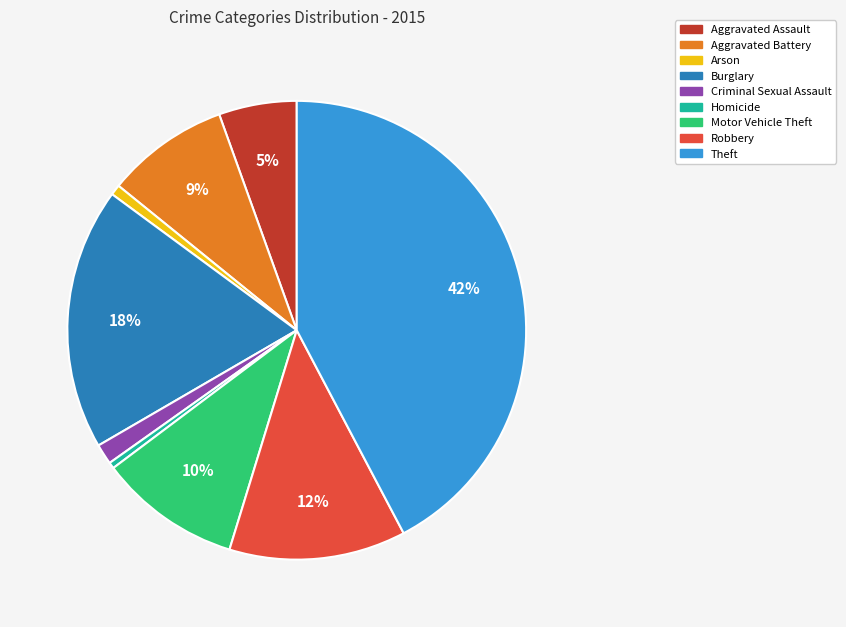

Do Homicide and Robbery together represent more than half of the pie?

No